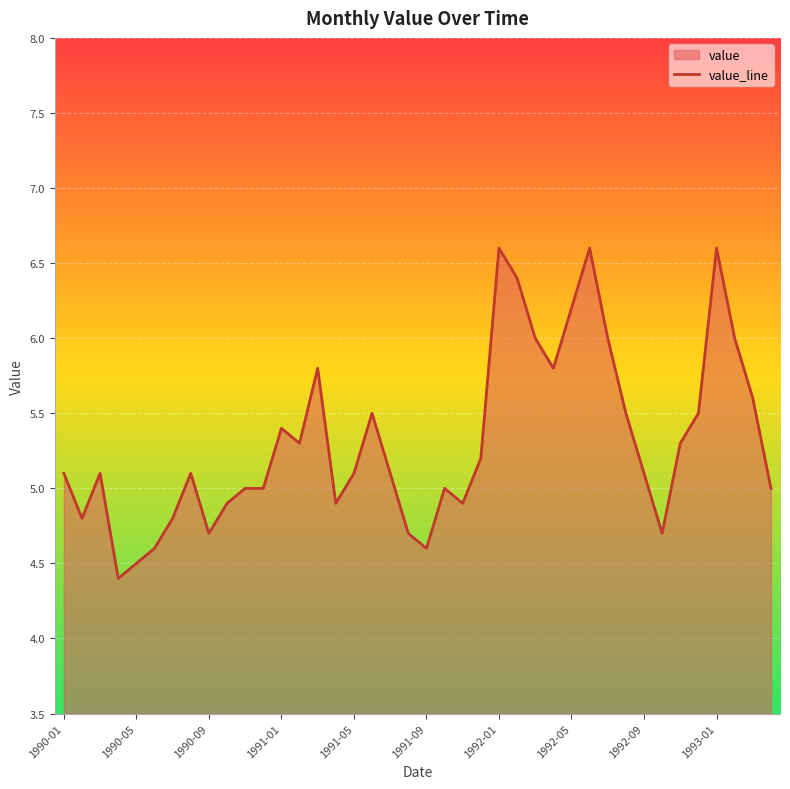

At which category does the chart reach its minimum across all series?

1990-04